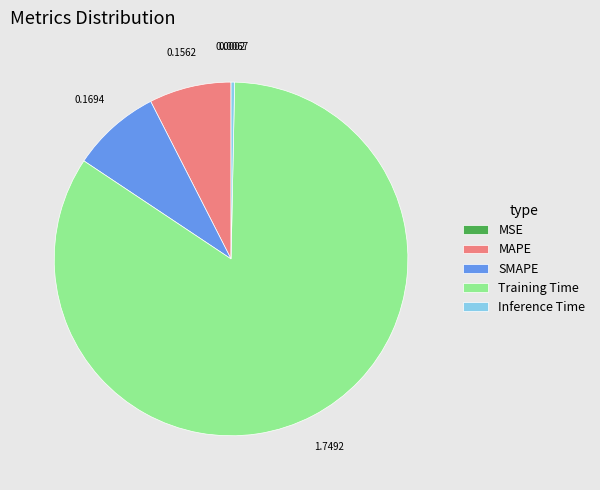

Combined, do Training Time and SMAPE account for over 50%?

Yes